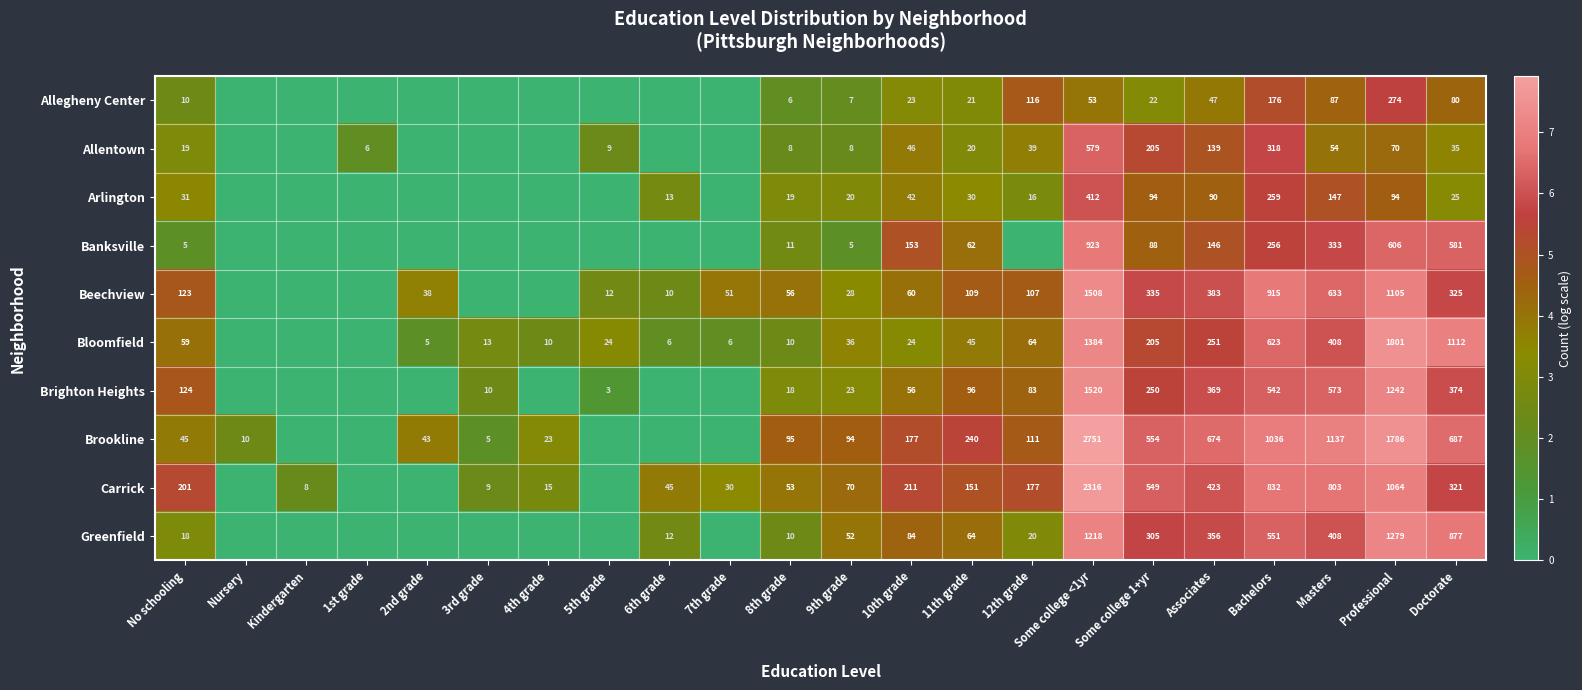

What is the difference between the highest and lowest values at 10th grade?

188